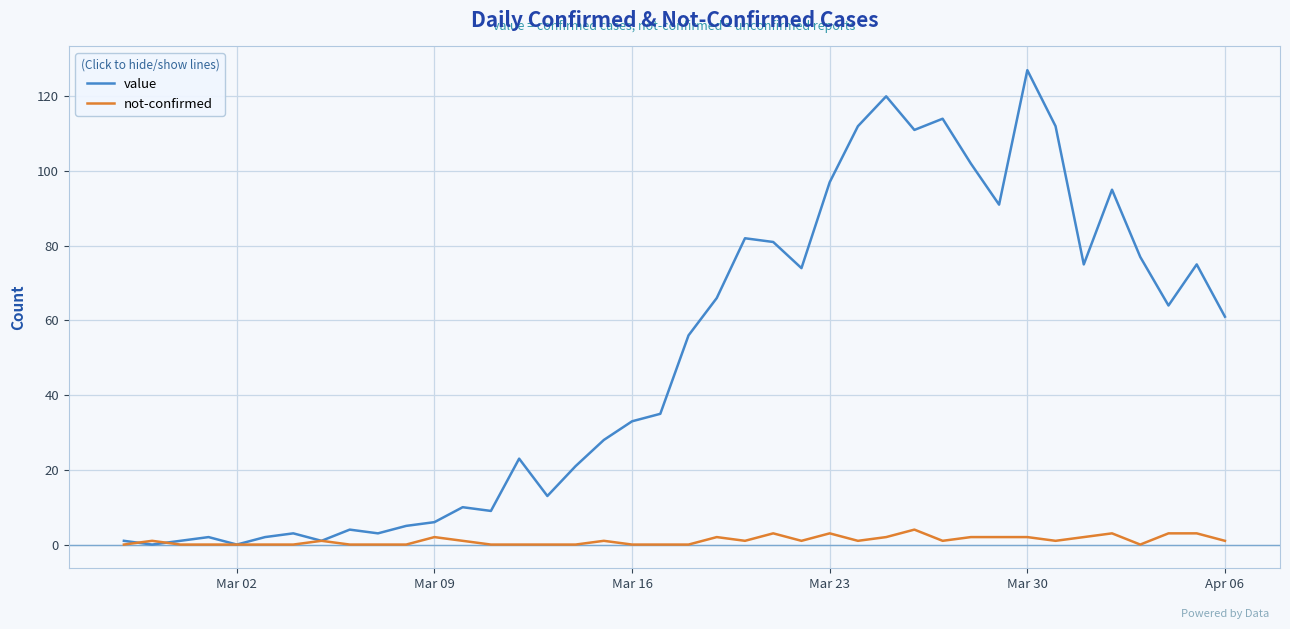

What is the maximum value shown in the chart?

127